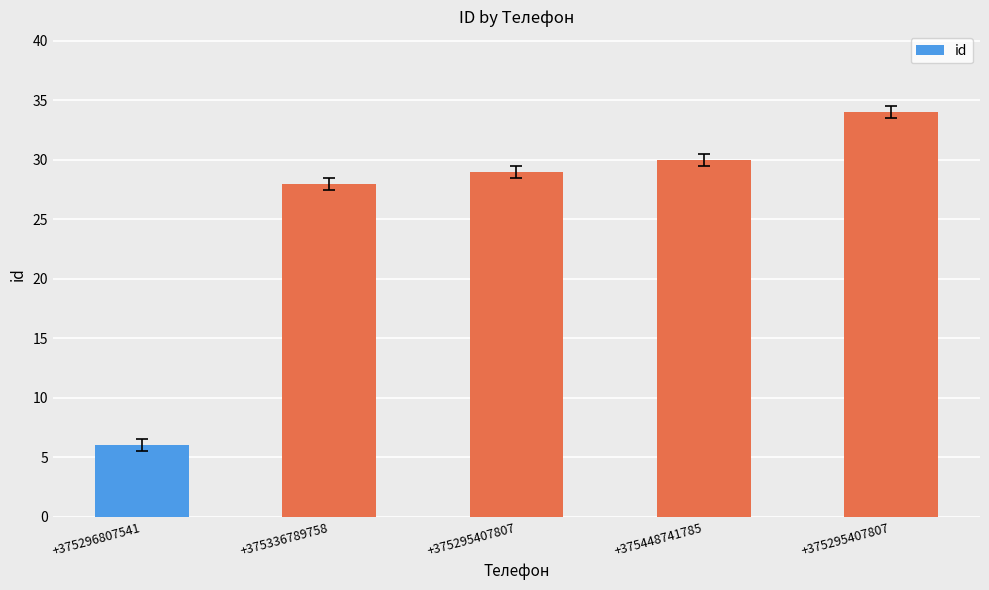

How many bars are there in total?

5